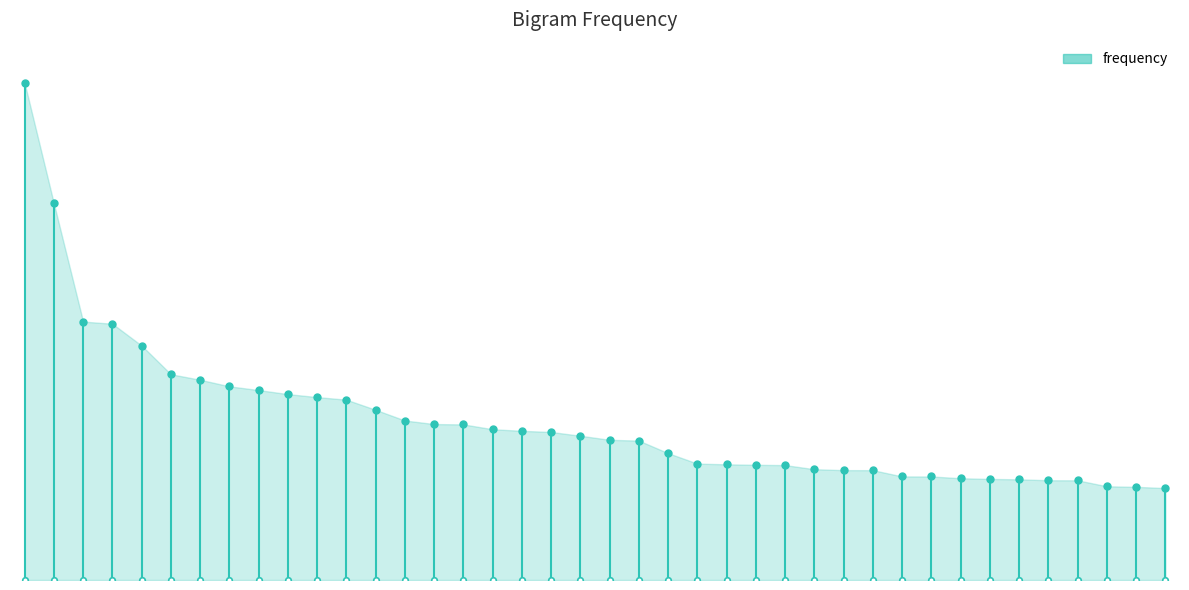

The chart shows a value of 230575 at 1. True or false?

False